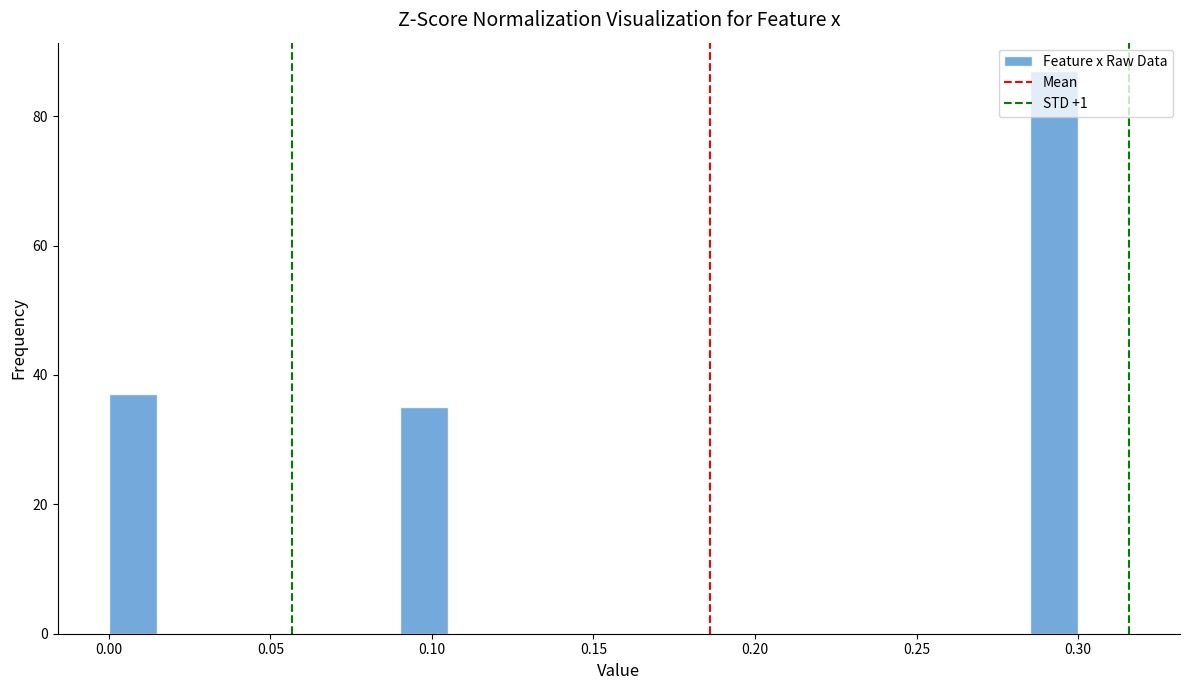

Read against the x-axis, roughly where is the centre of the tallest bar?

0.295